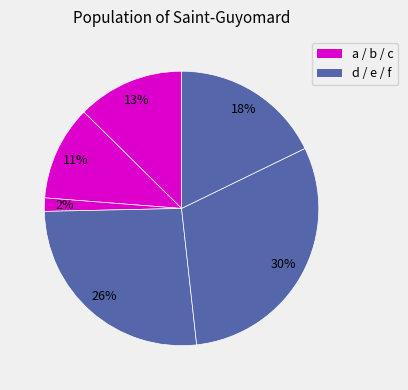

Count the number of slices in the pie.

6